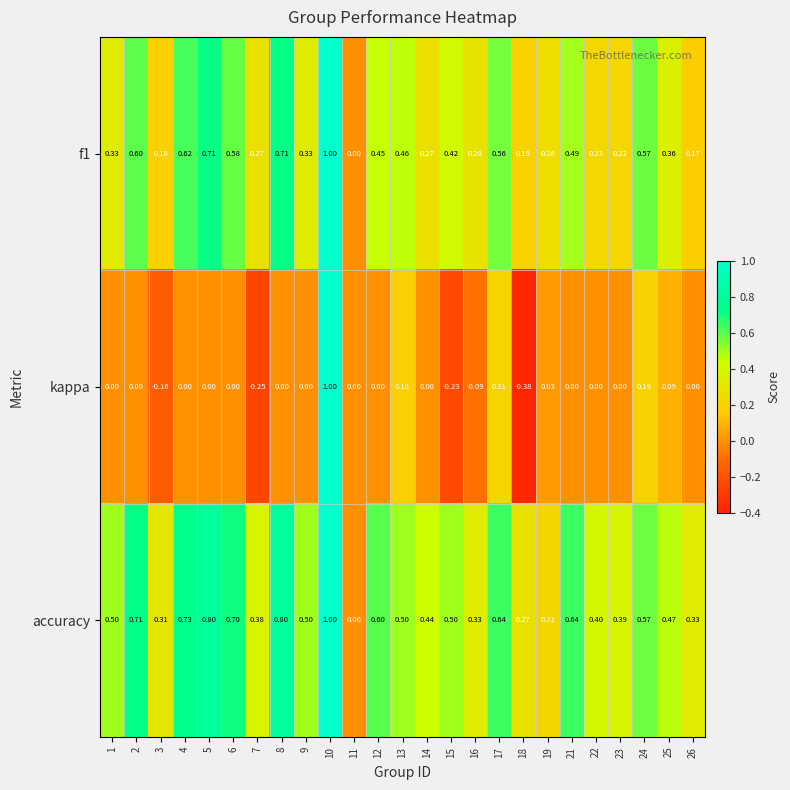

Which category has the lowest value across all series?

18